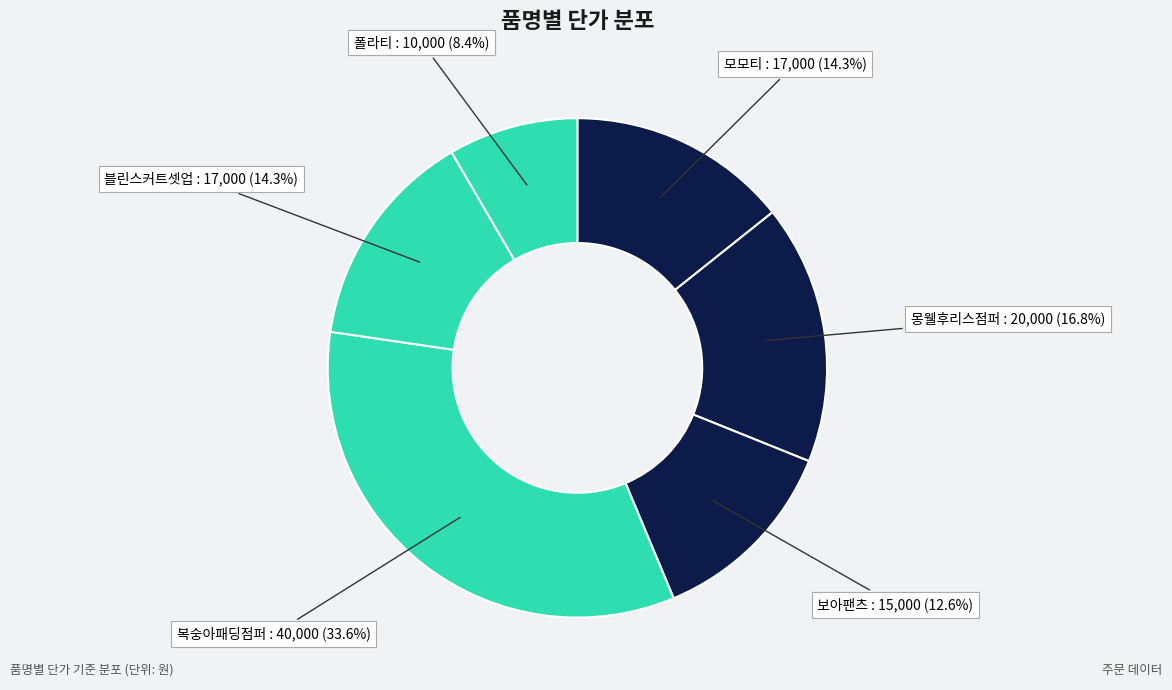

What percentage is the 모모티 slice, to the nearest percent?

14%